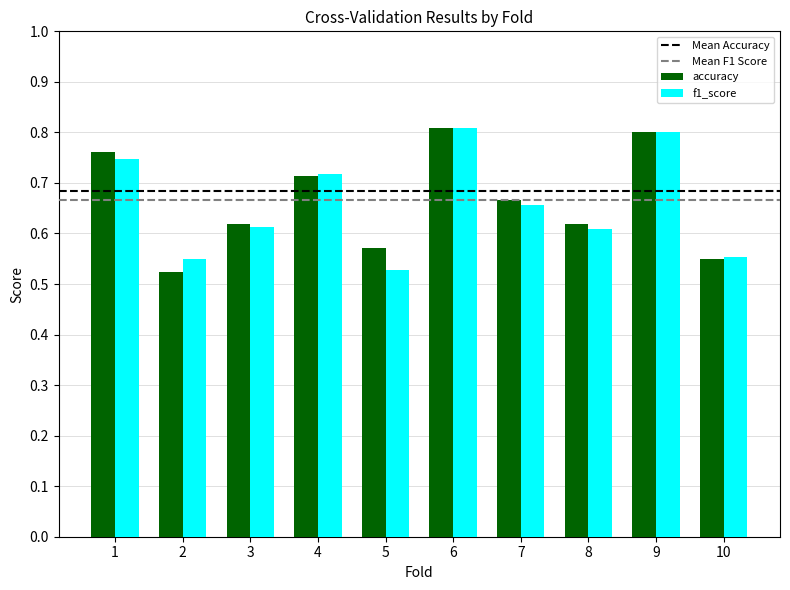

What is the difference between the f1_score values at 2 and 7?

0.1